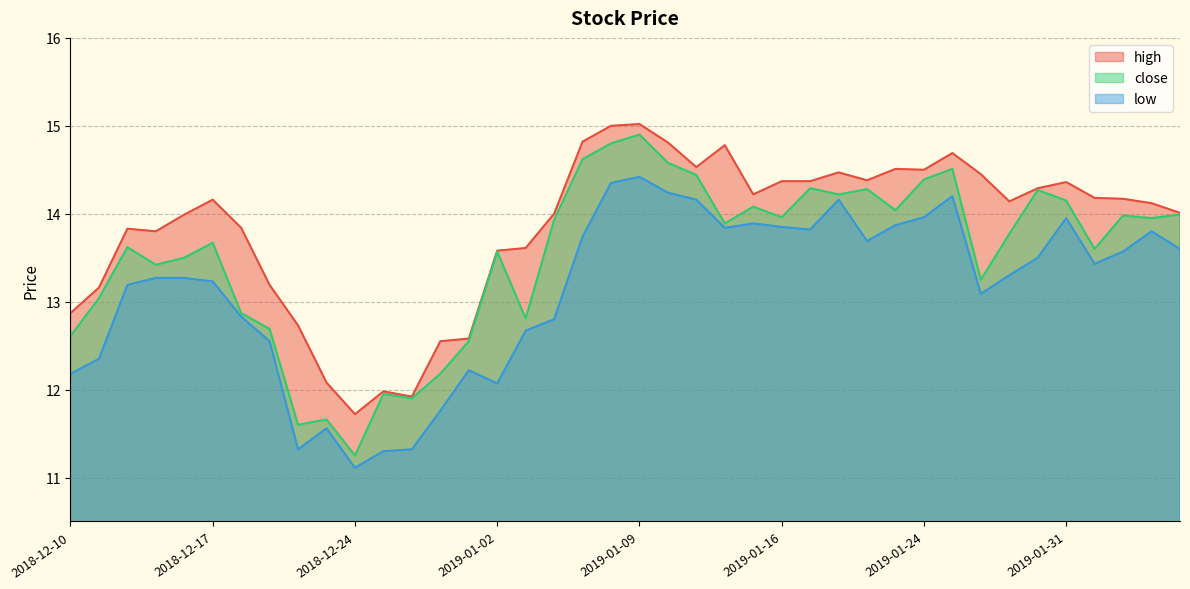

Which series has the largest total across all categories?

high